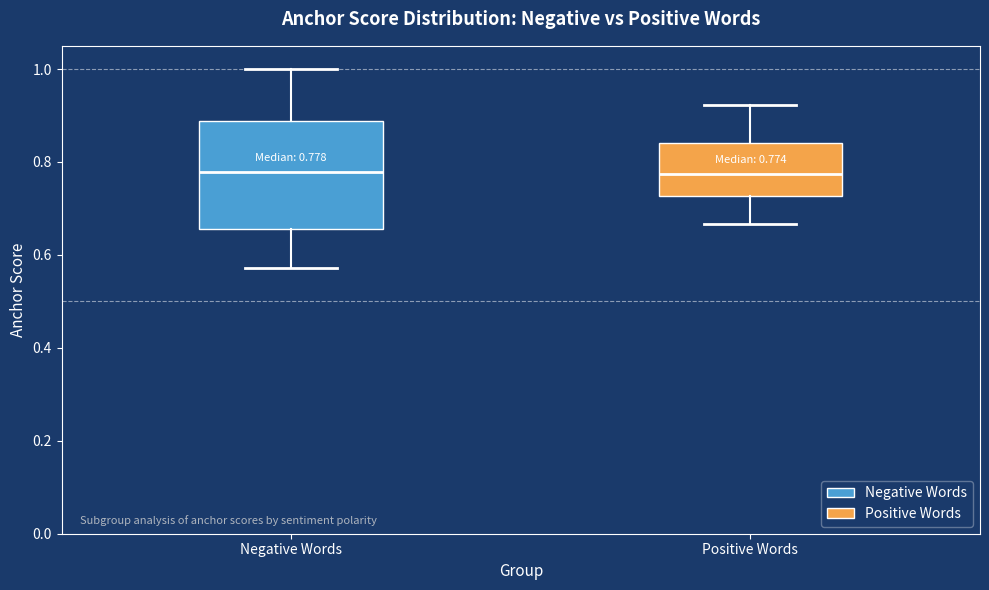

Comparing the boxes themselves (not the whiskers), which one is the tallest?

Negative Words